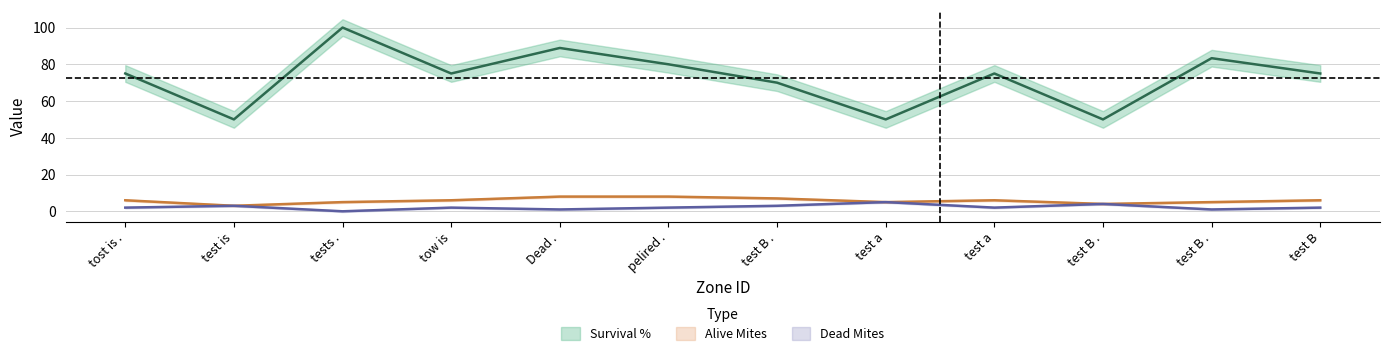

What is the difference between the highest and lowest values at test B .?

67.0